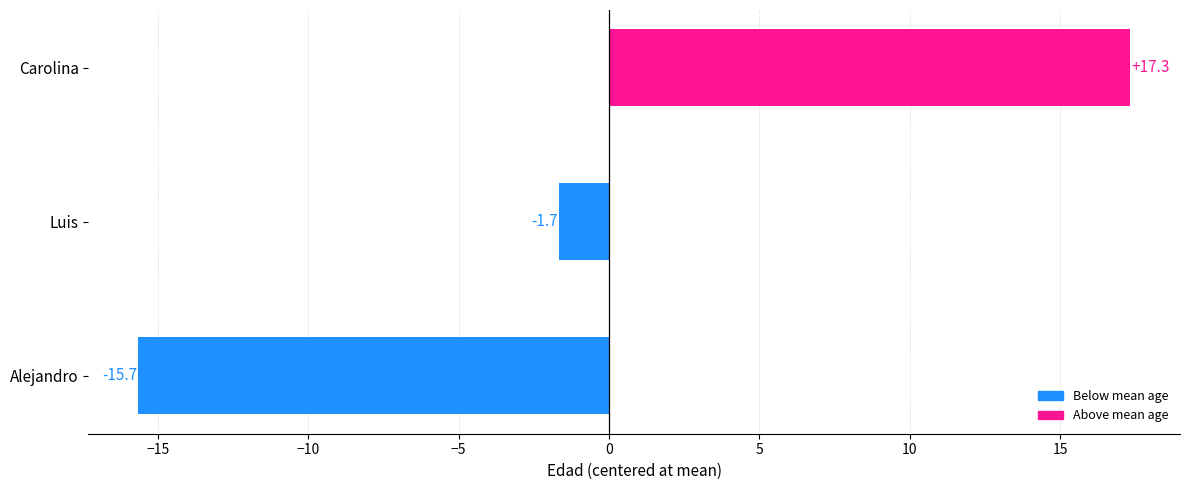

Is it true that the value at Luis is -1.7?

True